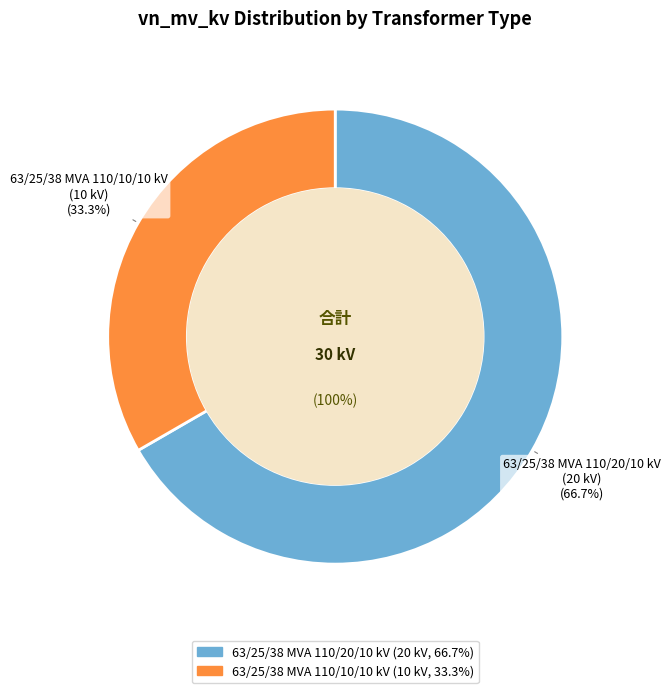

To the nearest percent, what portion does 63/25/38 MVA 110/20/10 kV represent?

67%